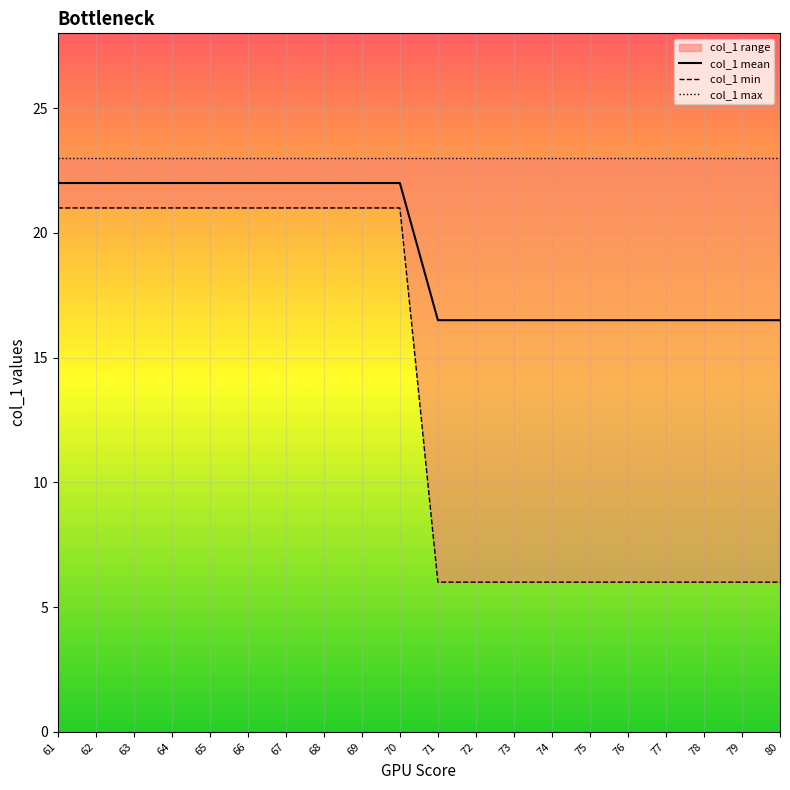

Reading left to right, what are all the values shown in this chart?

col_1 mean: 61=22.0	62=22.0	63=22.0	64=22.0	65=22.0	66=22.0	67=22.0	68=22.0	69=22.0	70=22.0	71=16.5	72=16.5	73=16.5	74=16.5	75=16.5	76=16.5	77=16.5	78=16.5	79=16.5	80=16.5
col_1 min: 61=21.0	62=21.0	63=21.0	64=21.0	65=21.0	66=21.0	67=21.0	68=21.0	69=21.0	70=21.0	71=6.0	72=6.0	73=6.0	74=6.0	75=6.0	76=6.0	77=6.0	78=6.0	79=6.0	80=6.0
col_1 max: 61=23.0	62=23.0	63=23.0	64=23.0	65=23.0	66=23.0	67=23.0	68=23.0	69=23.0	70=23.0	71=23.0	72=23.0	73=23.0	74=23.0	75=23.0	76=23.0	77=23.0	78=23.0	79=23.0	80=23.0